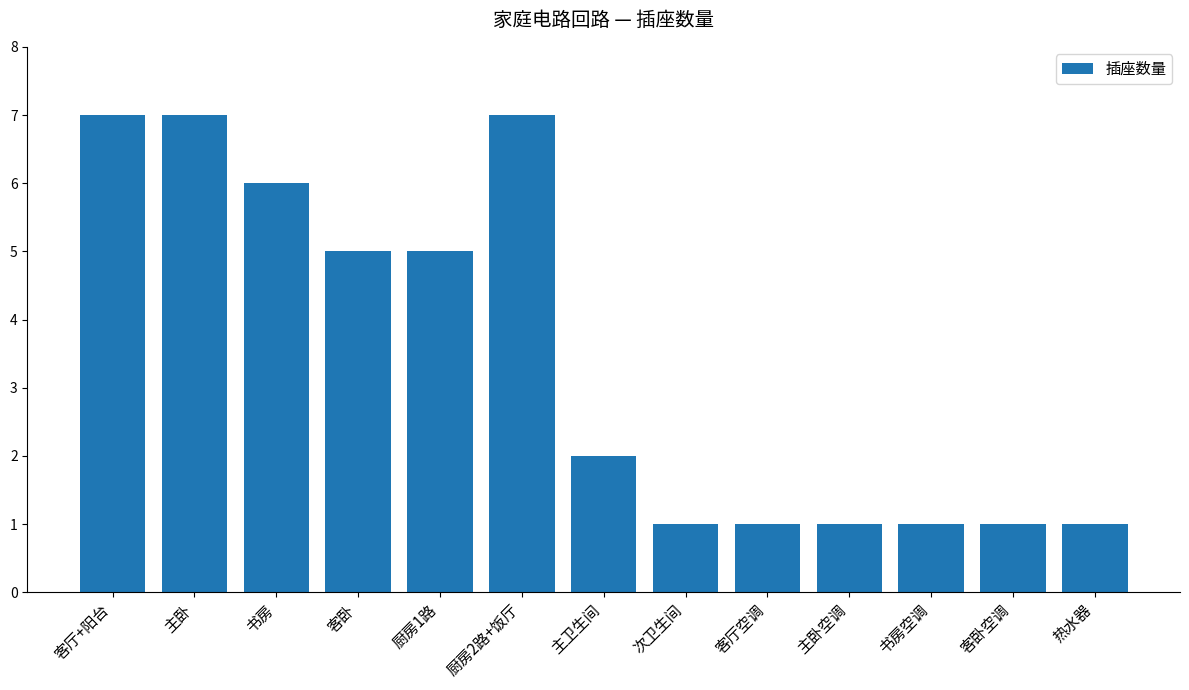

What is the maximum value shown in the chart?

7